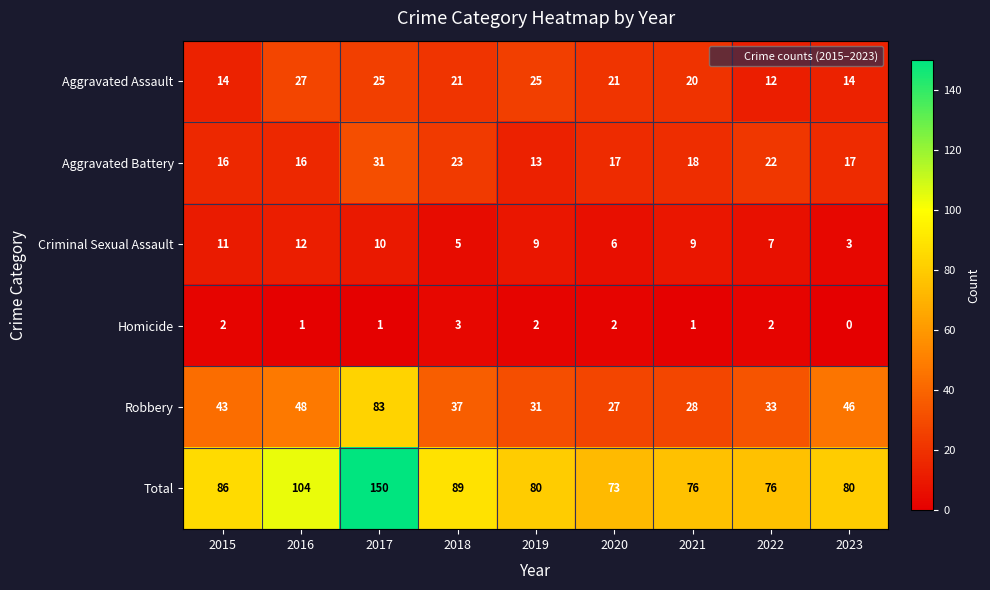

The value of Homicide at 2015 is 1. True or false?

False